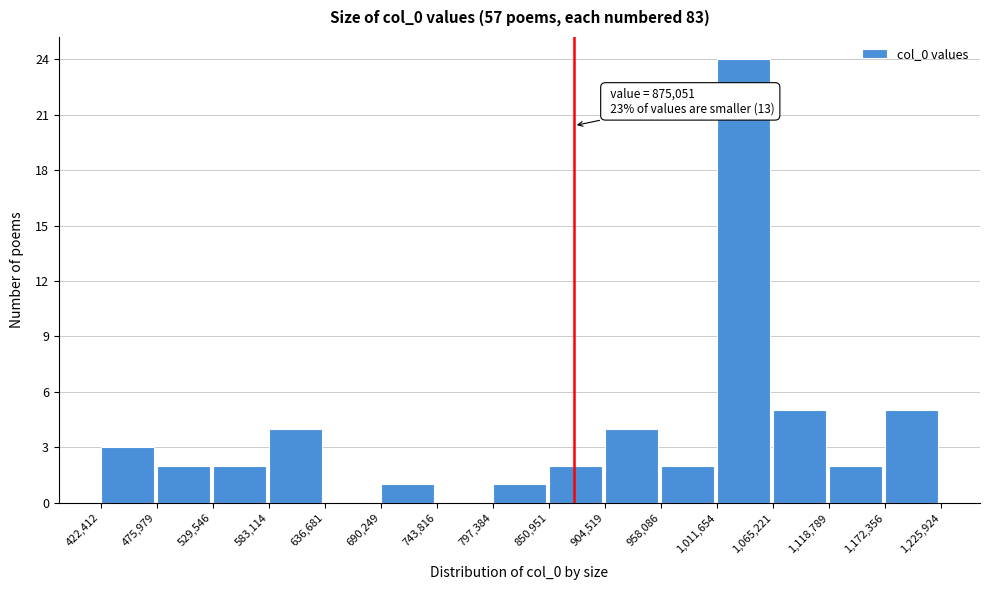

Over which range of the x-axis is the bar tallest?

1,011,654 to 1,065,221